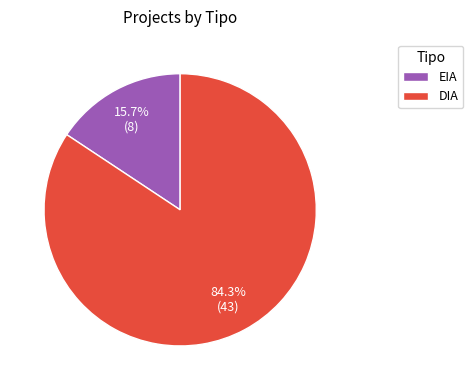

To the nearest percent, what portion does EIA represent?

16%